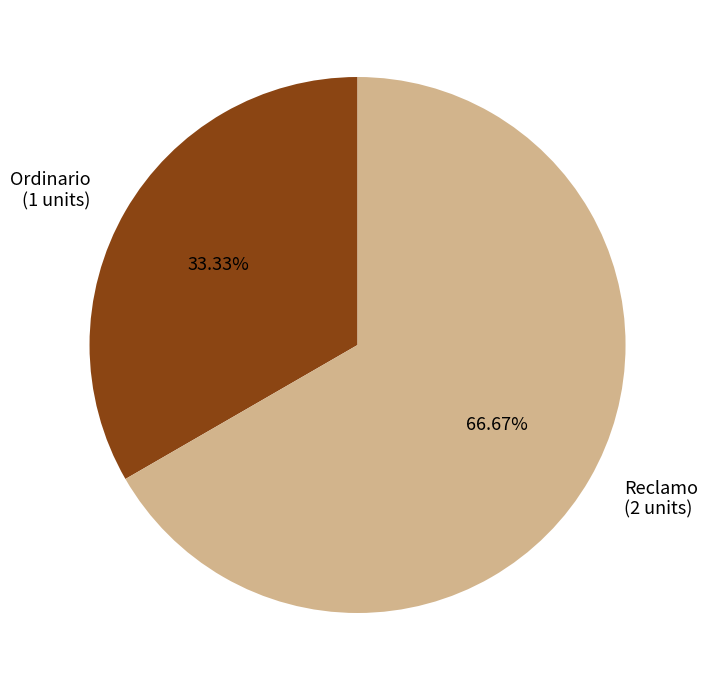

How many segments does this pie chart have?

2